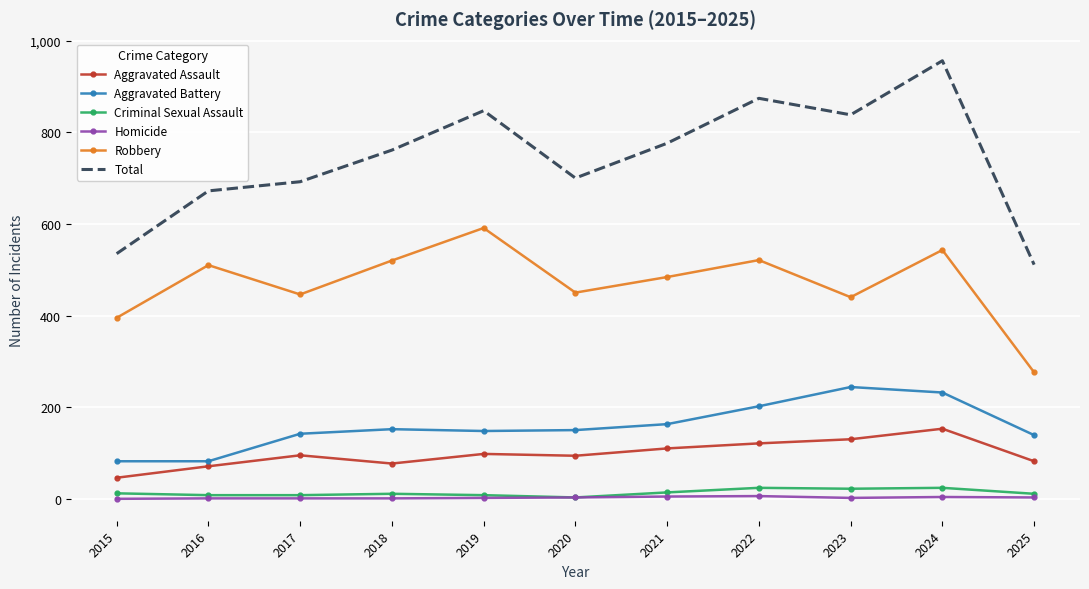

What is the lowest value of the Aggravated Assault series?

46